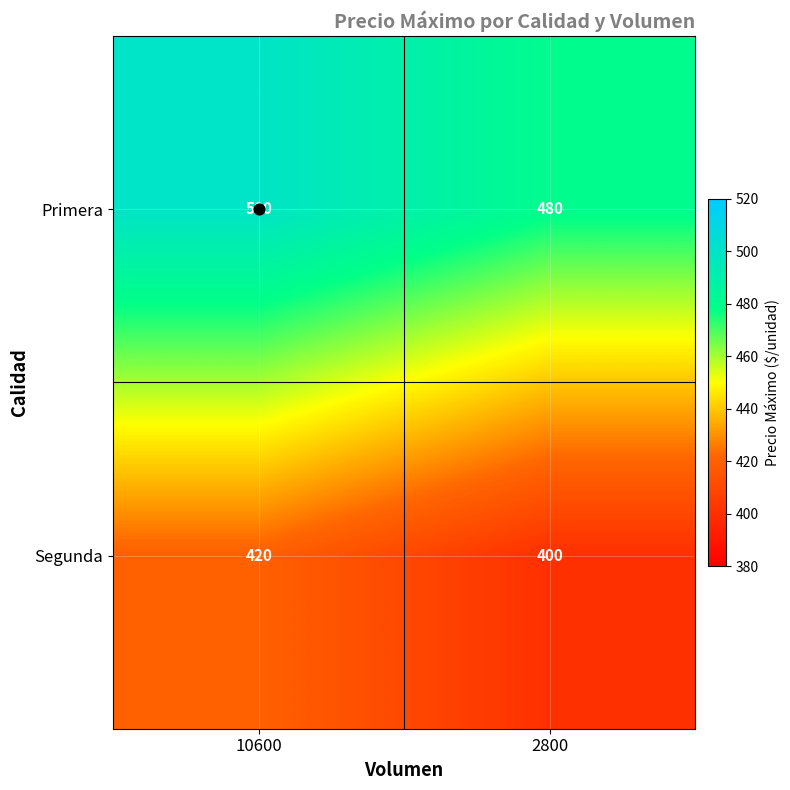

Which series has the largest total across all categories?

Primera